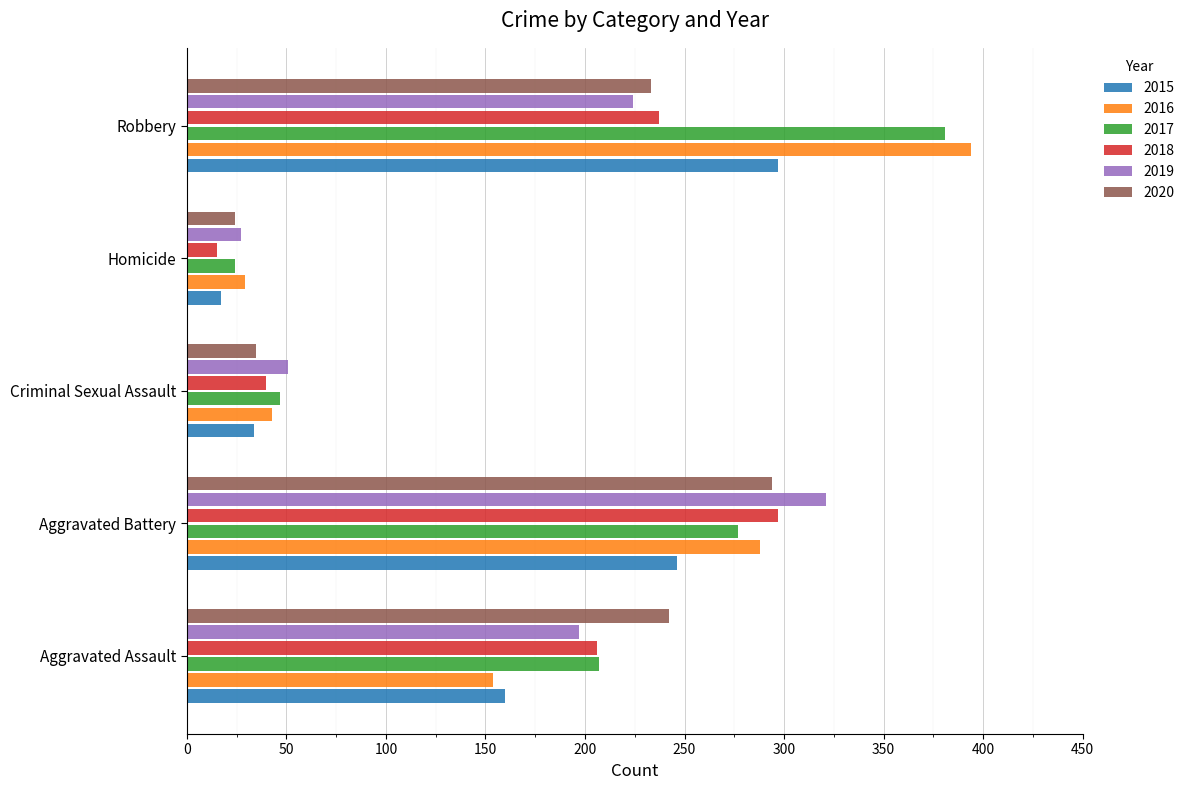

Is the value of 2018 at Criminal Sexual Assault greater than the value of 2019 at Criminal Sexual Assault?

No